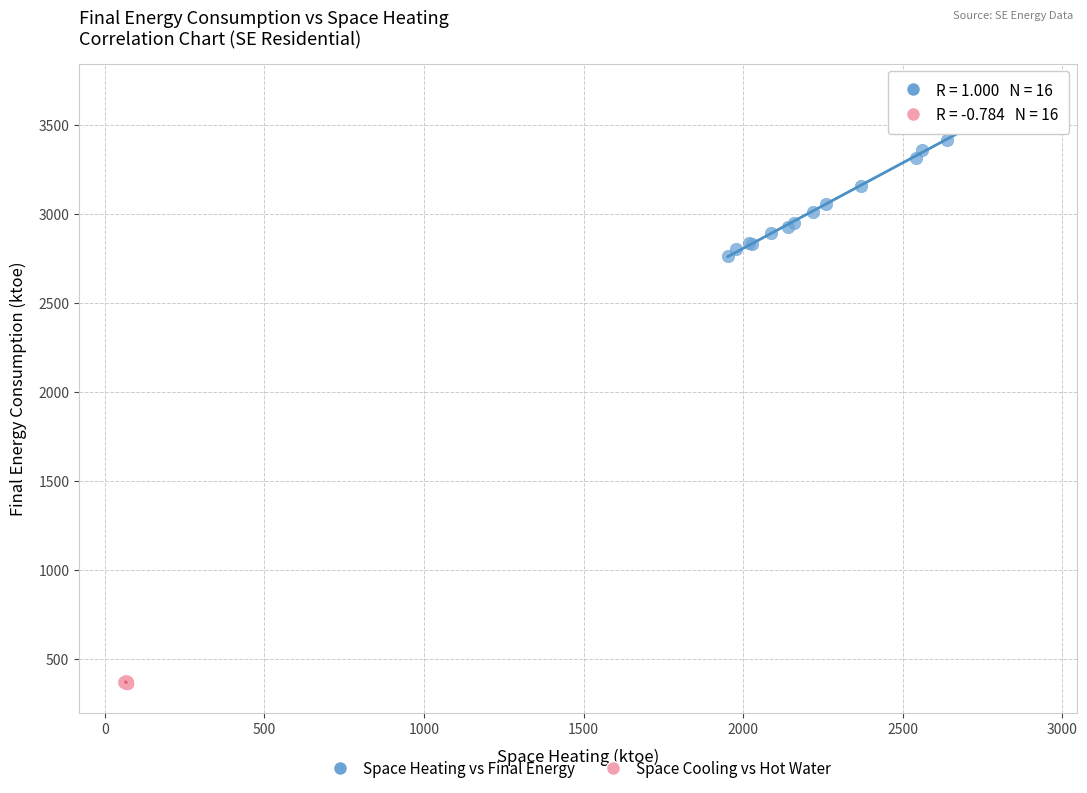

Which series has the widest spread of Y values?

Space Heating vs Final Energy